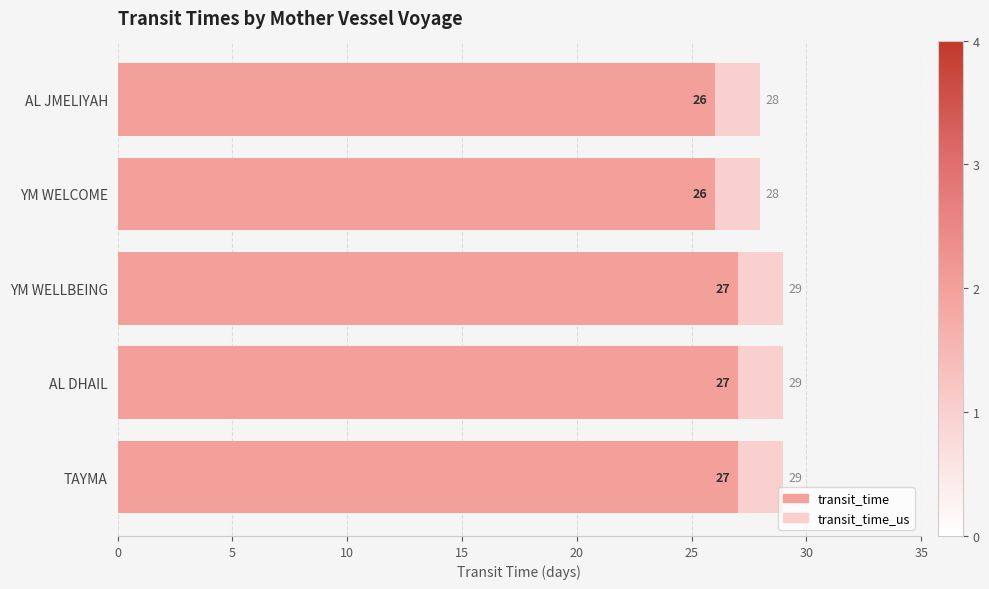

What is the sum of all transit_time values?

133